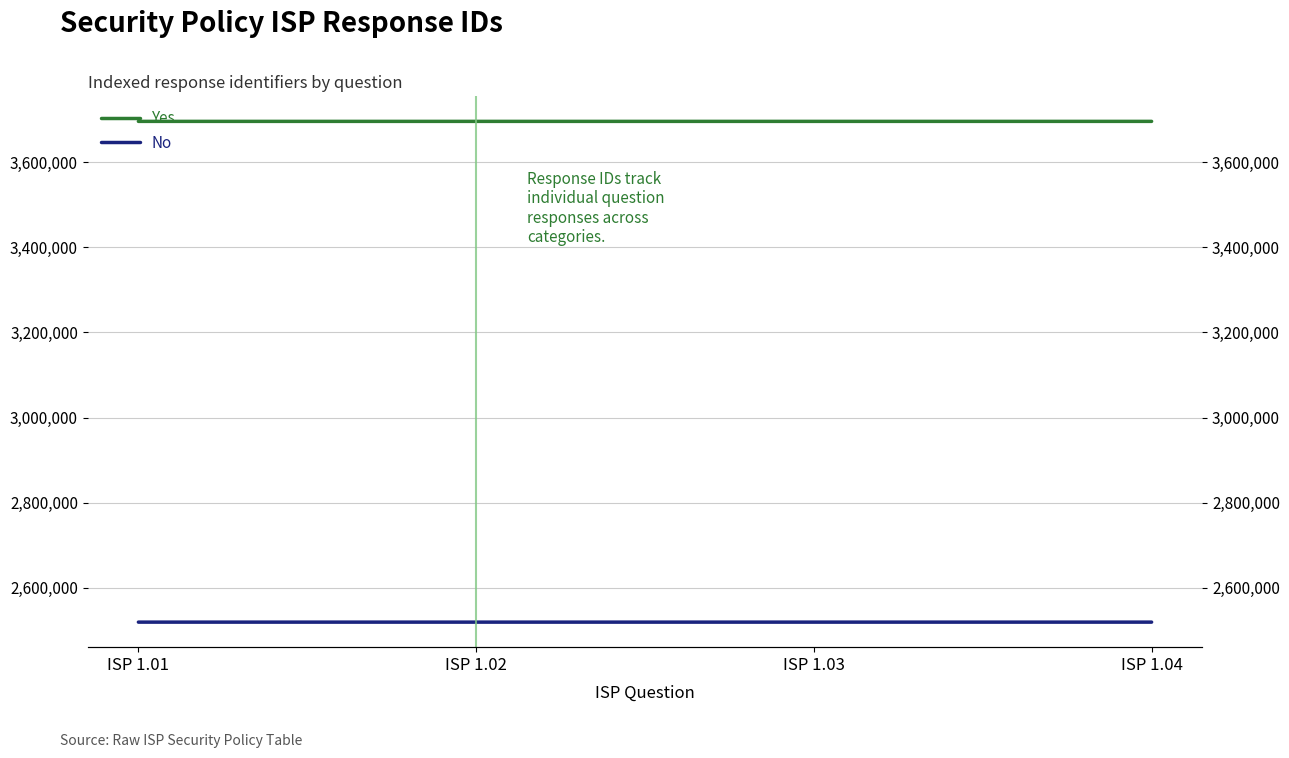

Reading left to right, list all the values displayed in this chart.

Yes: 3695824	3695825	3695826	3695827
No: 2519684	2519686	2519687	2519689